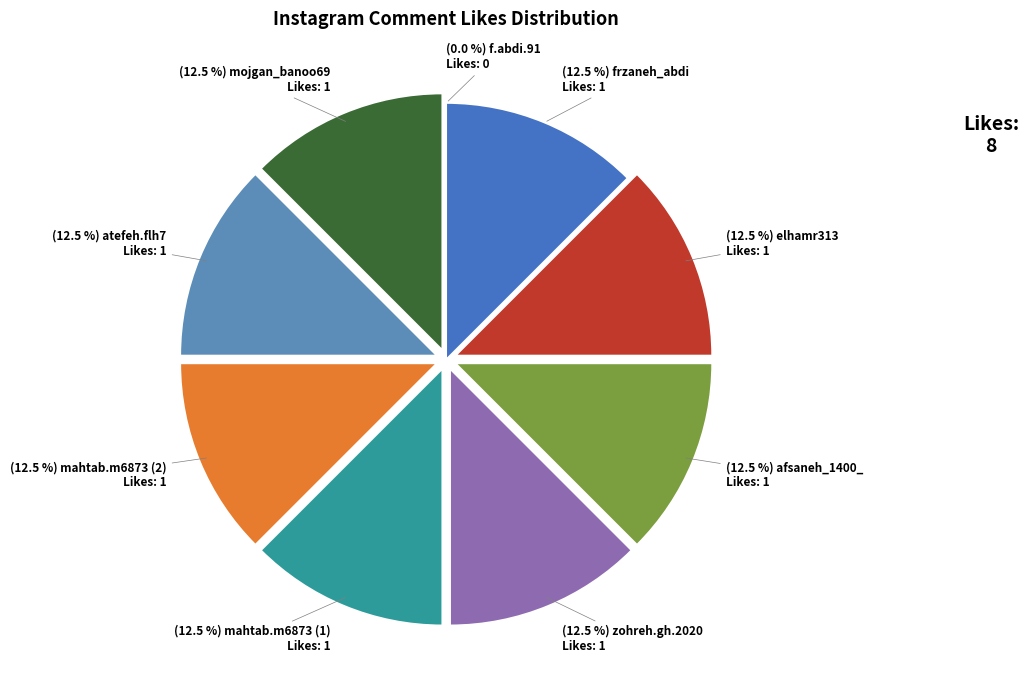

Is the sum of mahtab.m6873 (1) and afsaneh_1400_ greater than half?

No